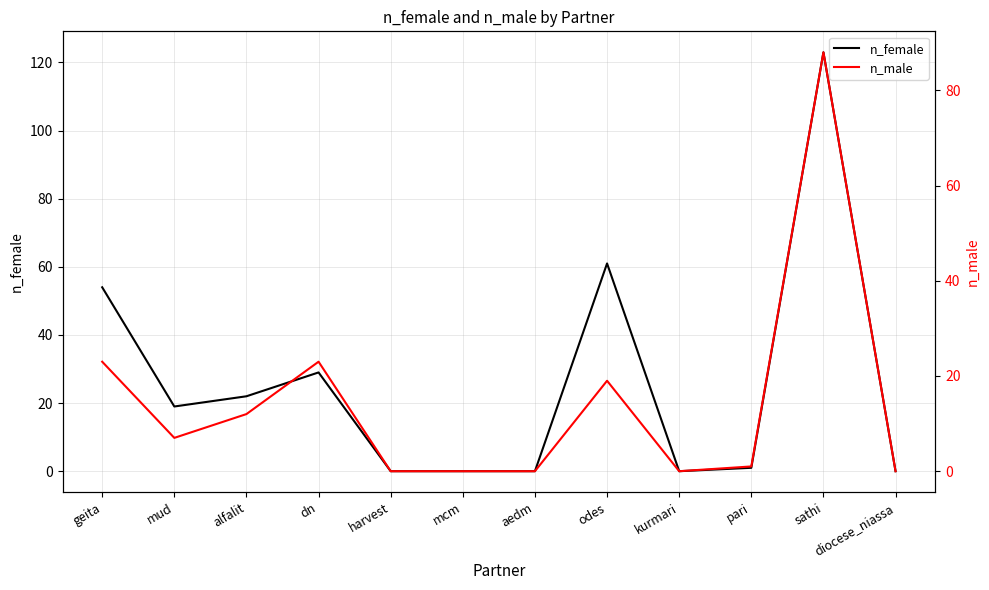

What is the maximum value for n_male?

88